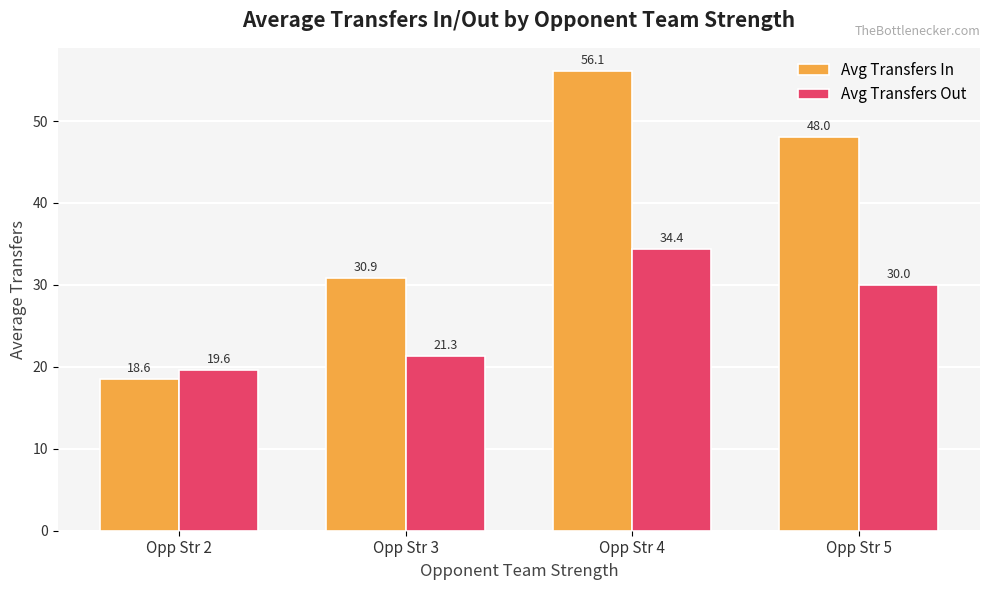

How many categories are shown in the chart?

4